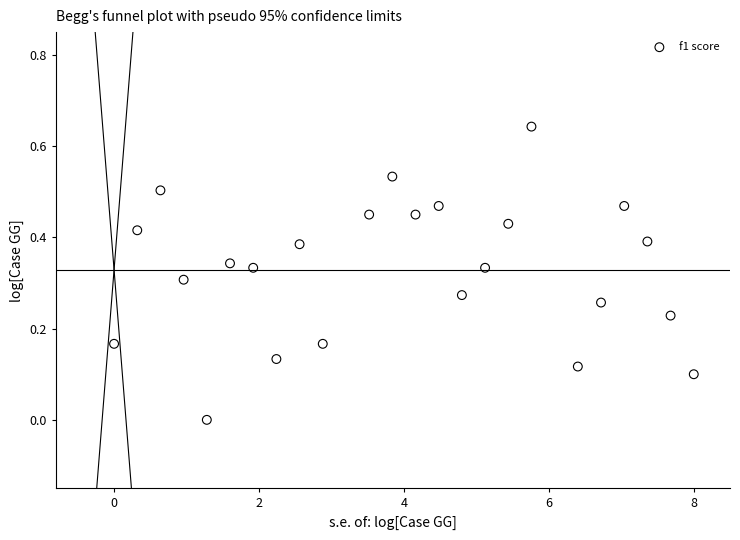

What is the range of X values (max minus min)?

8.0